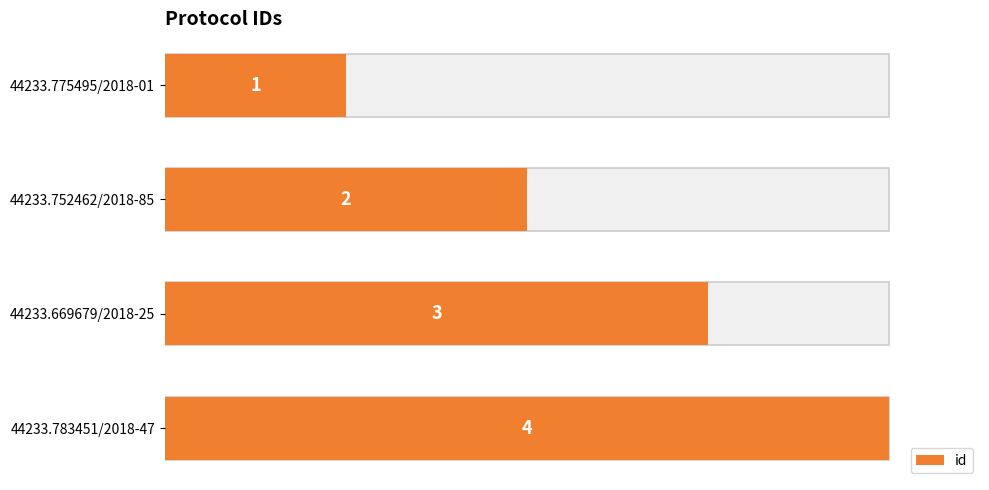

The chart shows a value of 1 at 44233.775495/2018-01. True or false?

True